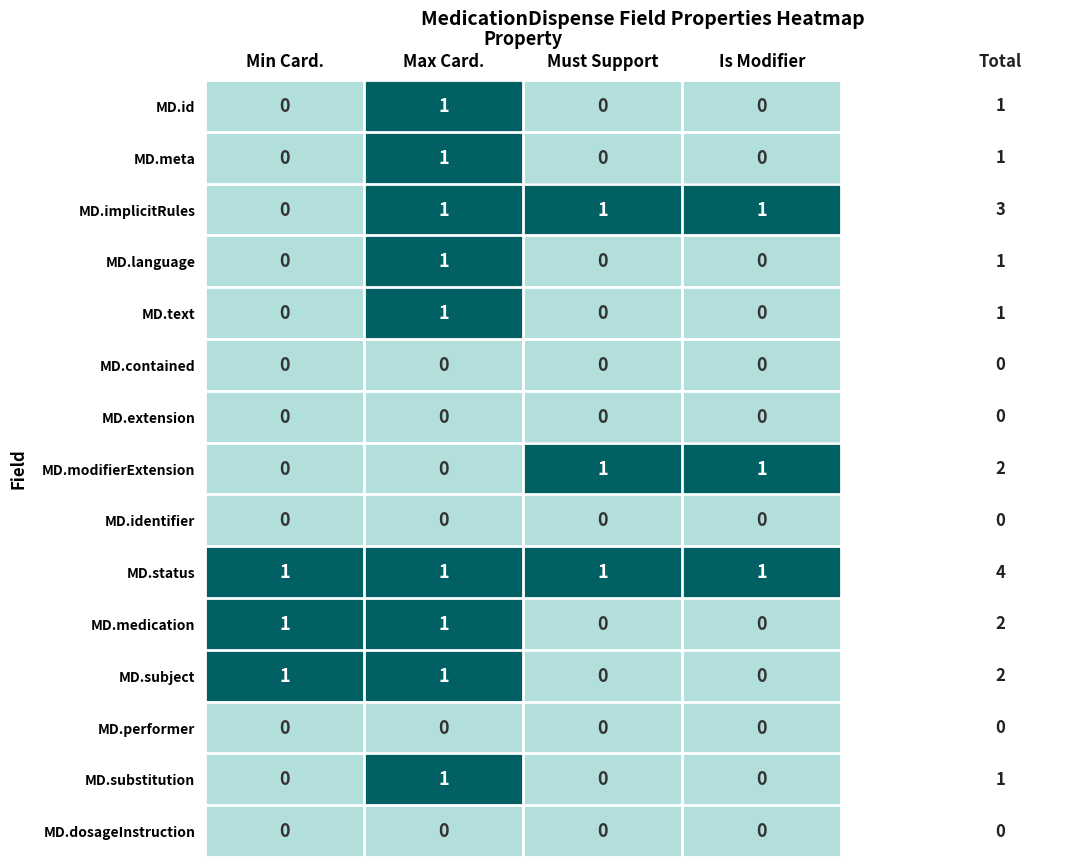

What is the total value across all series at Must Support?

3